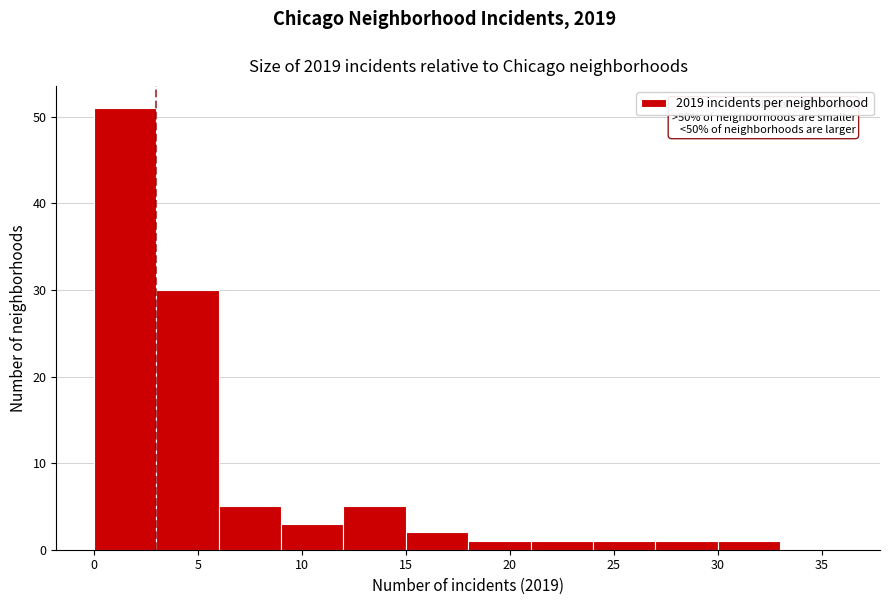

Which range on the x-axis has the tallest bar?

0 to 3